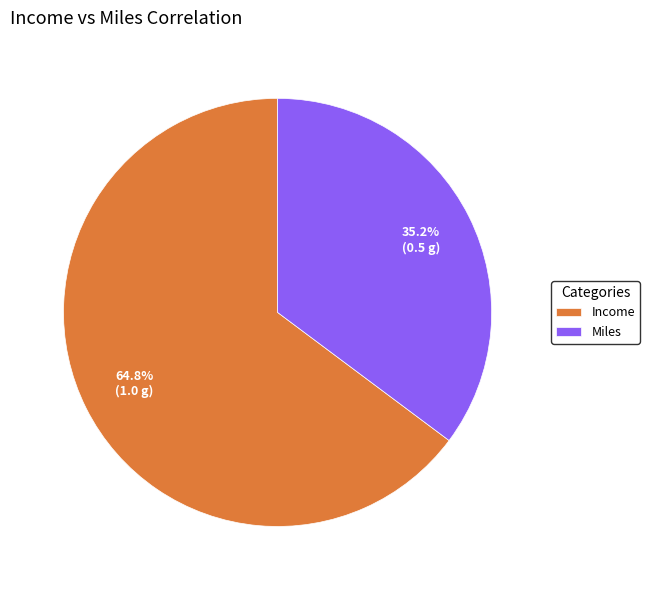

Rank the categories by value from highest to lowest.

Income, Miles